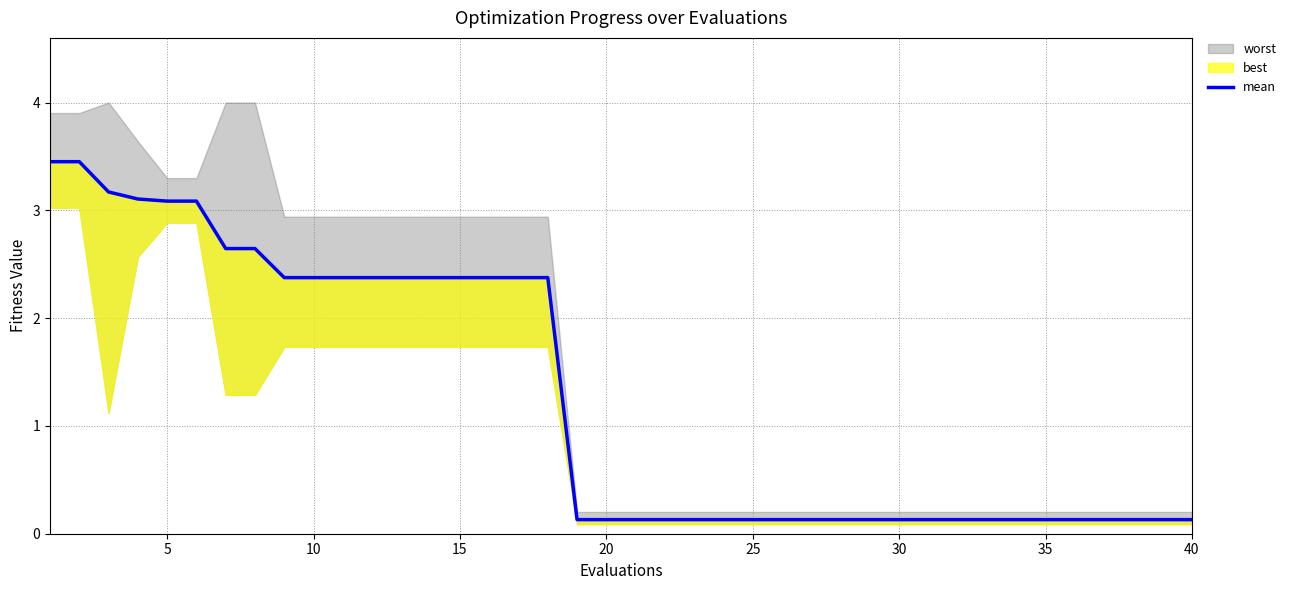

How many lines are shown in the chart?

1